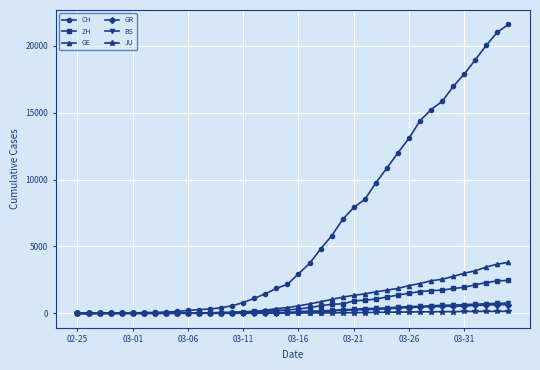

What is the maximum value shown in the chart?

21593